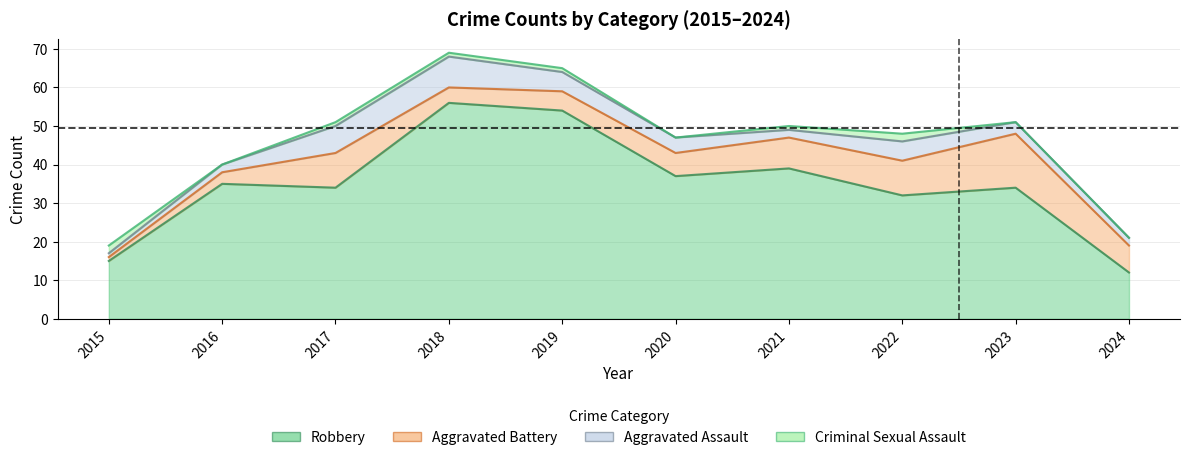

How many values in the Criminal Sexual Assault series are below 1?

4